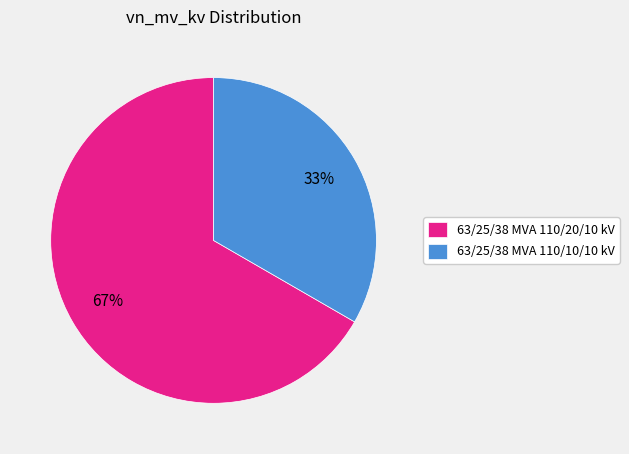

Combined, do 63/25/38 MVA 110/10/10 kV and 63/25/38 MVA 110/20/10 kV account for over 50%?

Yes